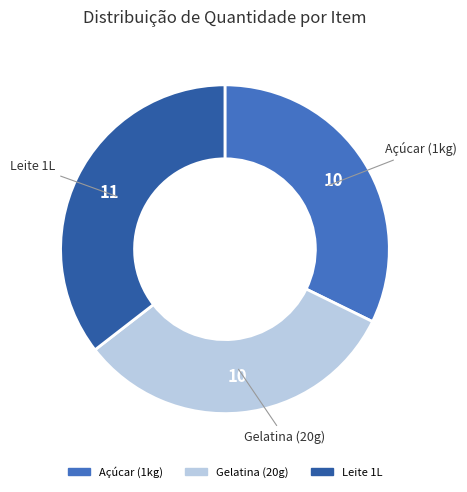

Between Açúcar (1kg) and Leite 1L, which is larger?

Leite 1L